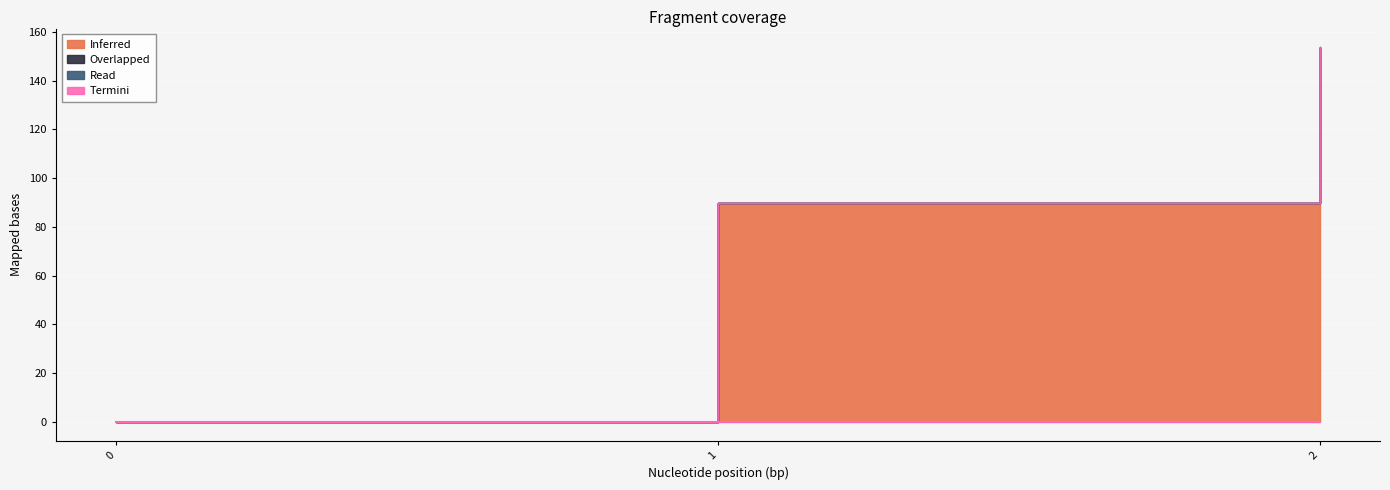

Read the Inferred value at 1.

89.9